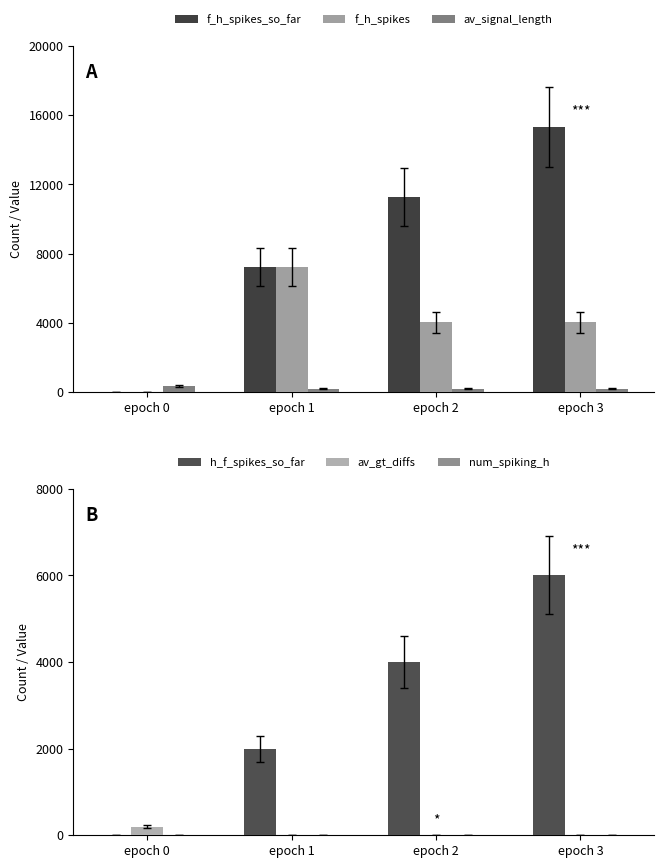

What is the maximum value for av_gt_diffs?

200